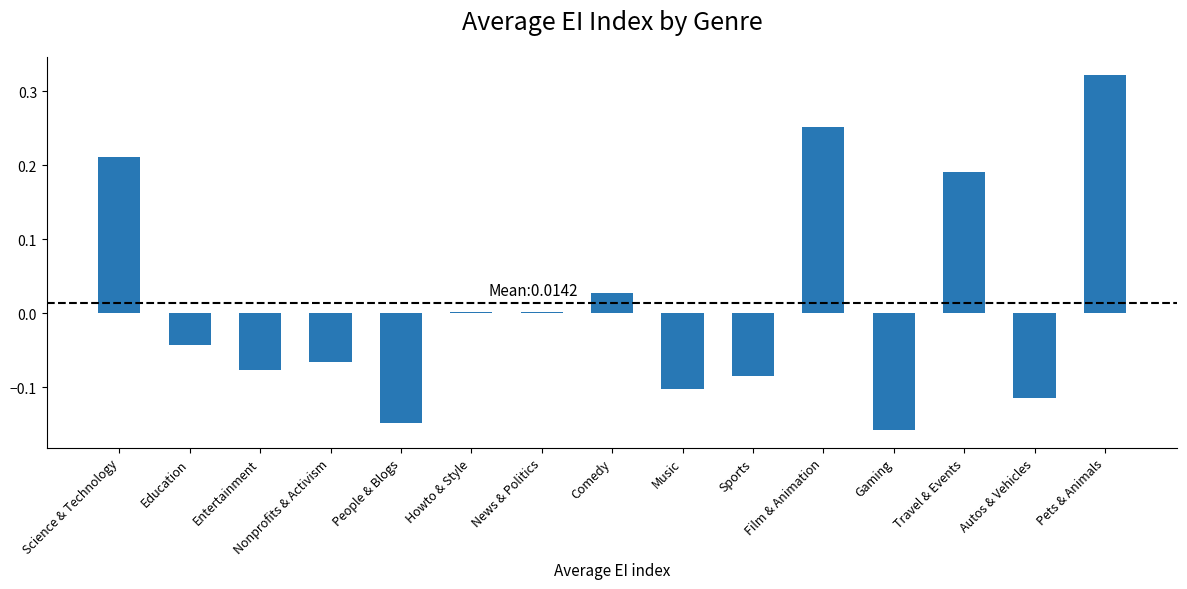

What is the change in value from Comedy to Film & Animation?

+0.2